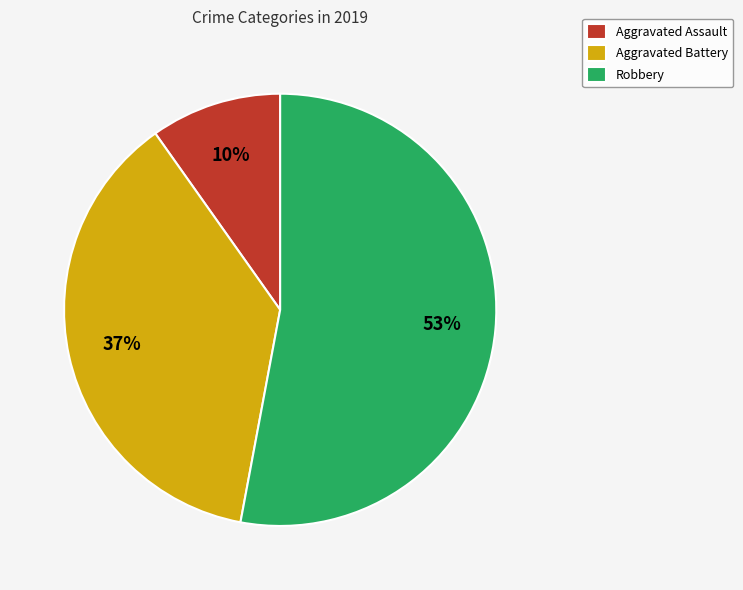

To the nearest percent, what percentage of the pie is Robbery?

53%